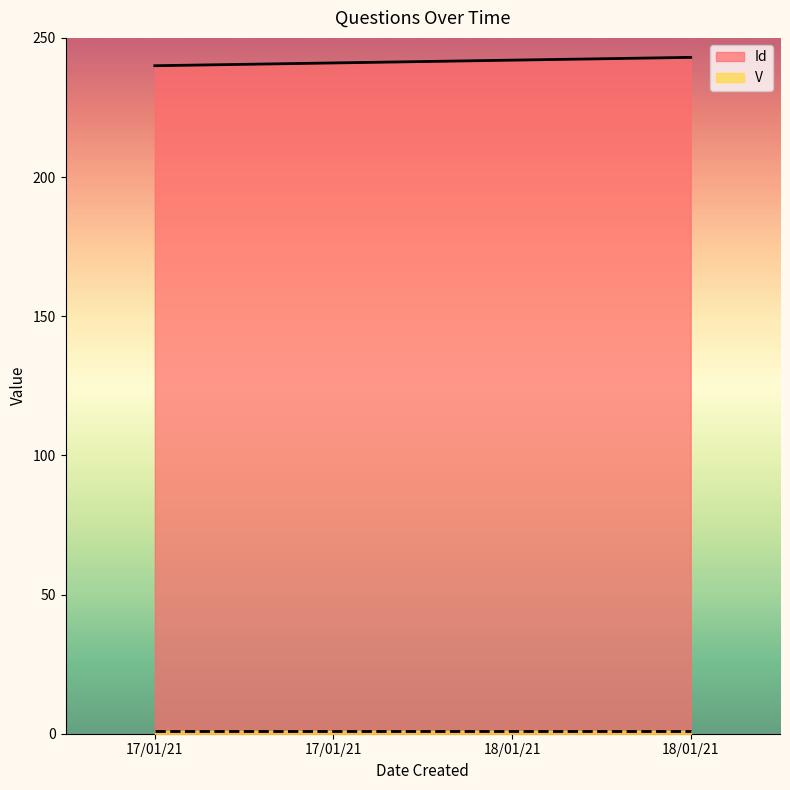

Reading right to left, what are all the values shown in this chart?

18/01/21=243	18/01/21=242	17/01/21=241	17/01/21=240